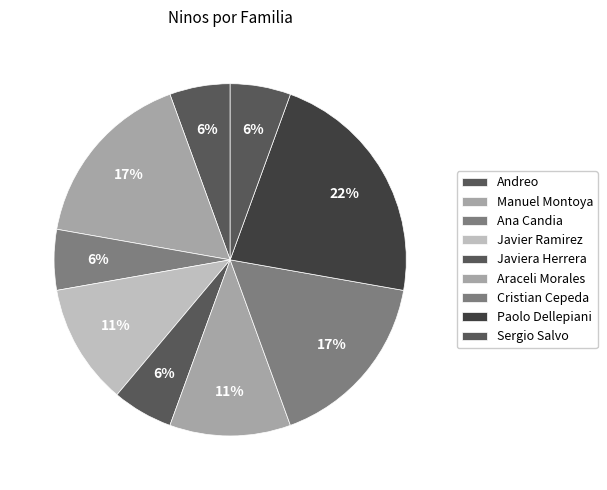

How many segments does this pie chart have?

9